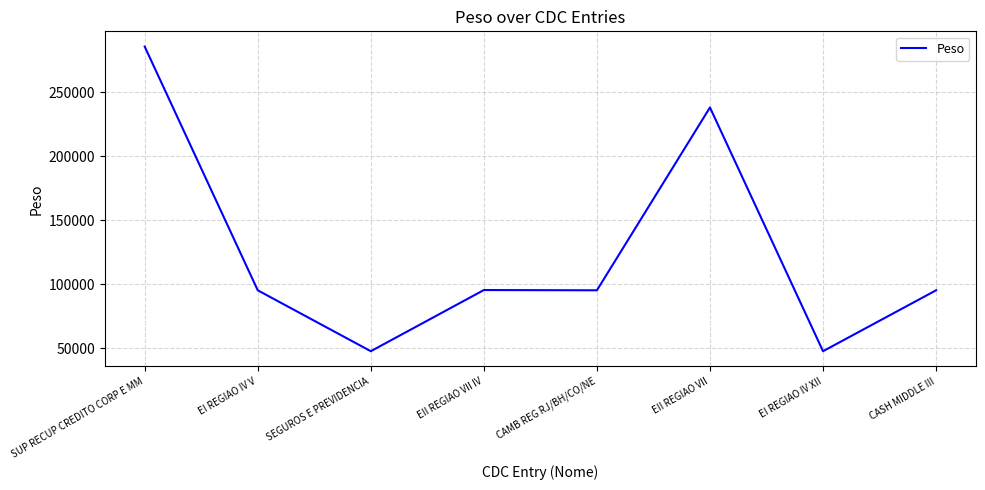

How many series are shown in this chart?

1